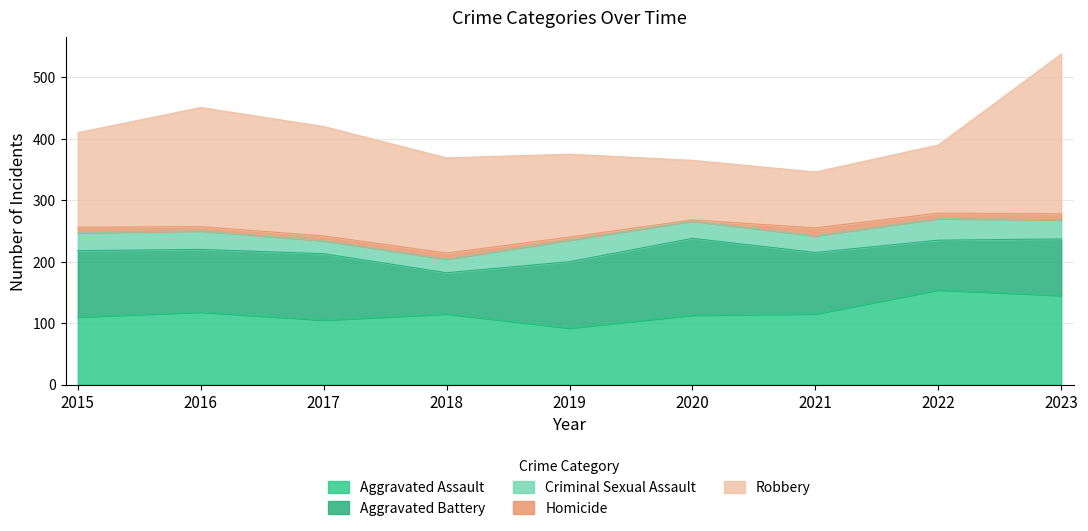

Reading left to right, transcribe all the data shown in this chart.

Aggravated Assault: 2015=110	2016=118	2017=105	2018=115	2019=92	2020=113	2021=115	2022=154	2023=145
Aggravated Battery: 2015=108	2016=102	2017=108	2018=67	2019=108	2020=125	2021=100	2022=81	2023=92
Criminal Sexual Assault: 2015=29	2016=30	2017=21	2018=22	2019=35	2020=28	2021=27	2022=35	2023=31
Homicide: 2015=9	2016=7	2017=8	2018=10	2019=5	2020=2	2021=13	2022=9	2023=10
Robbery: 2015=154	2016=194	2017=178	2018=155	2019=135	2020=97	2021=91	2022=111	2023=260